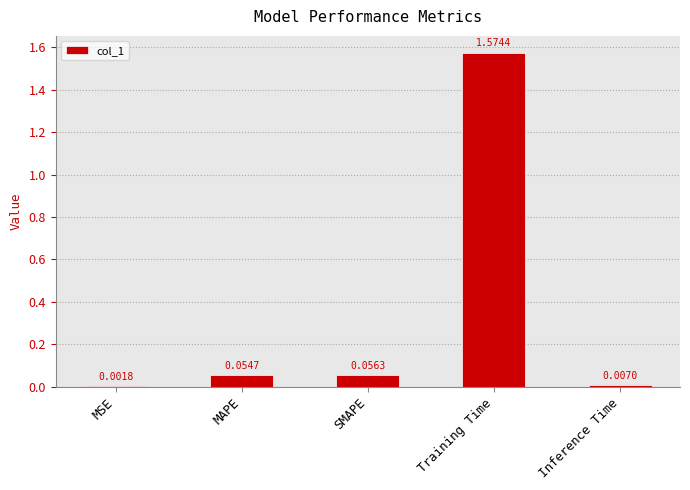

At which label is the value closest to 0?

MSE